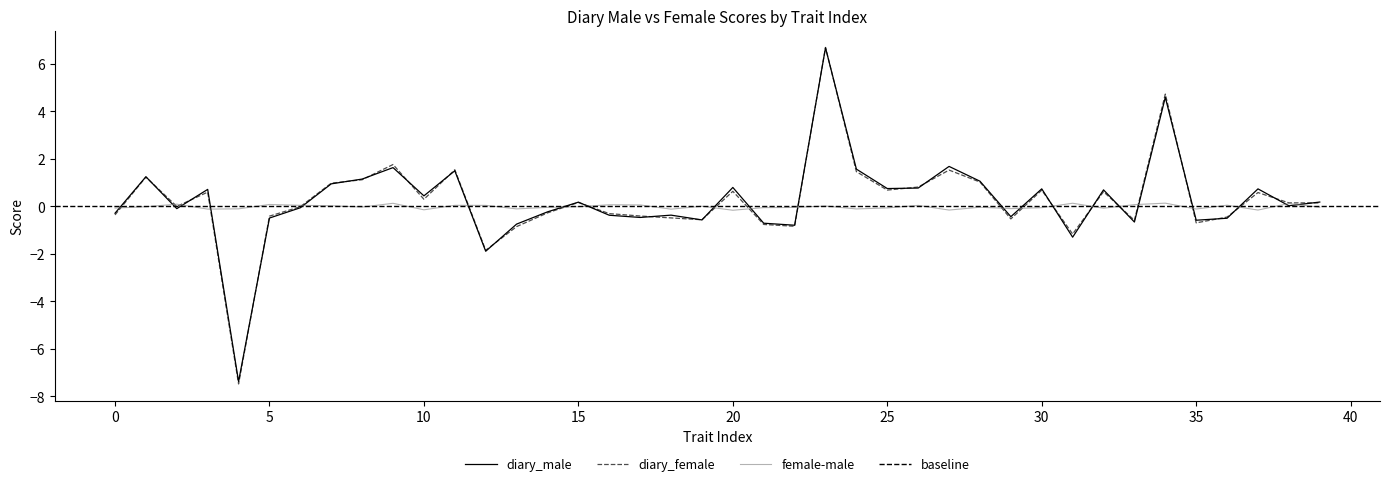

What is the value of the diary_female point at the 16th from the left?

0.2